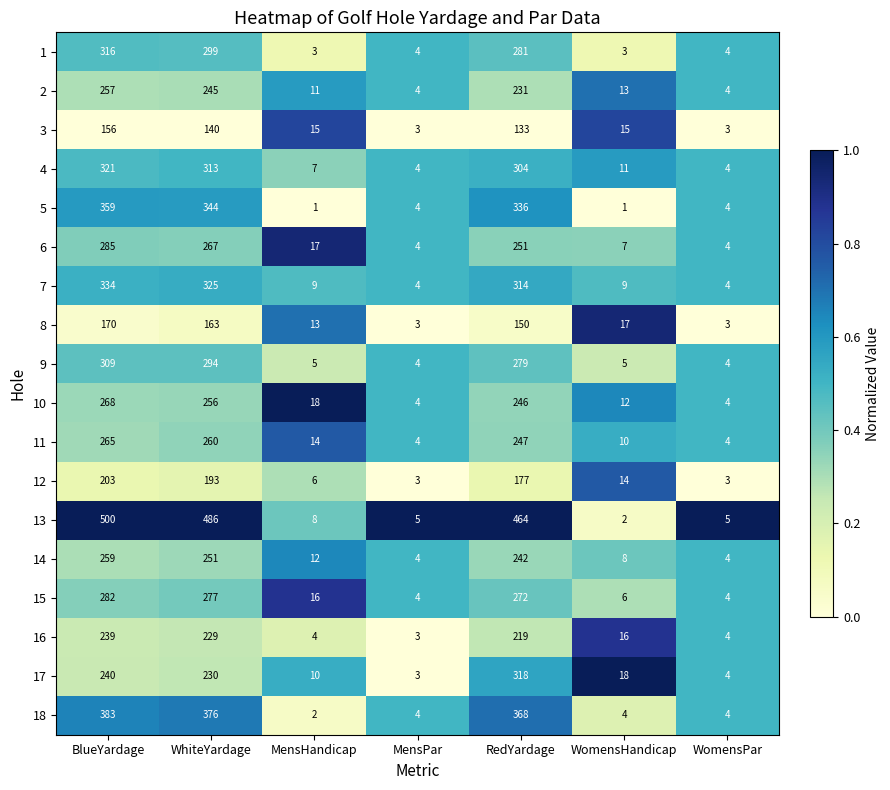

What is the difference between the highest and lowest values at WhiteYardage?

346